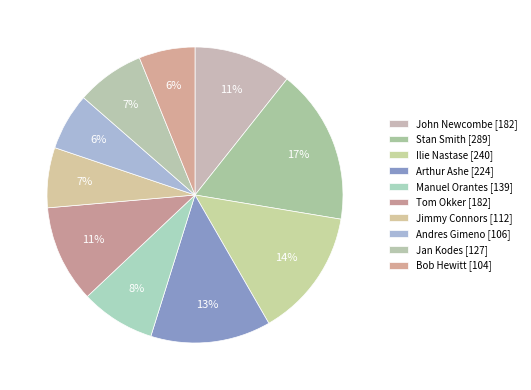

Which slice is the largest?

Stan Smith